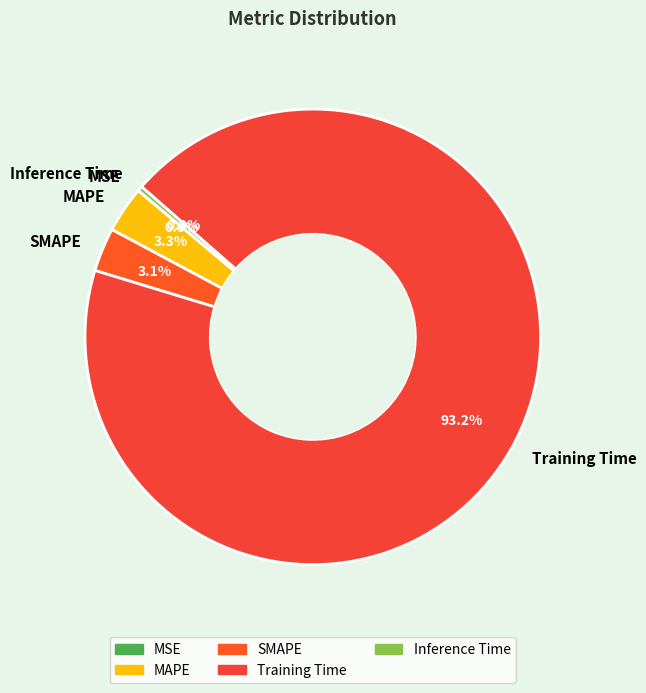

Which category has the biggest portion of the pie?

Training Time